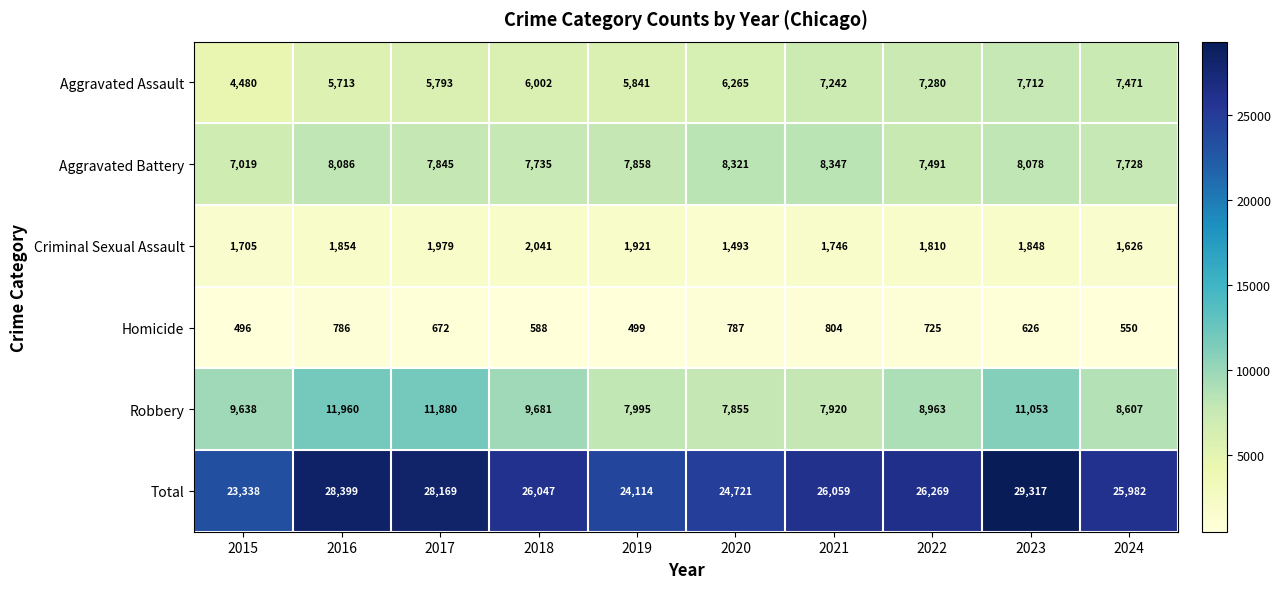

Which series has the largest range (max minus min)?

Total